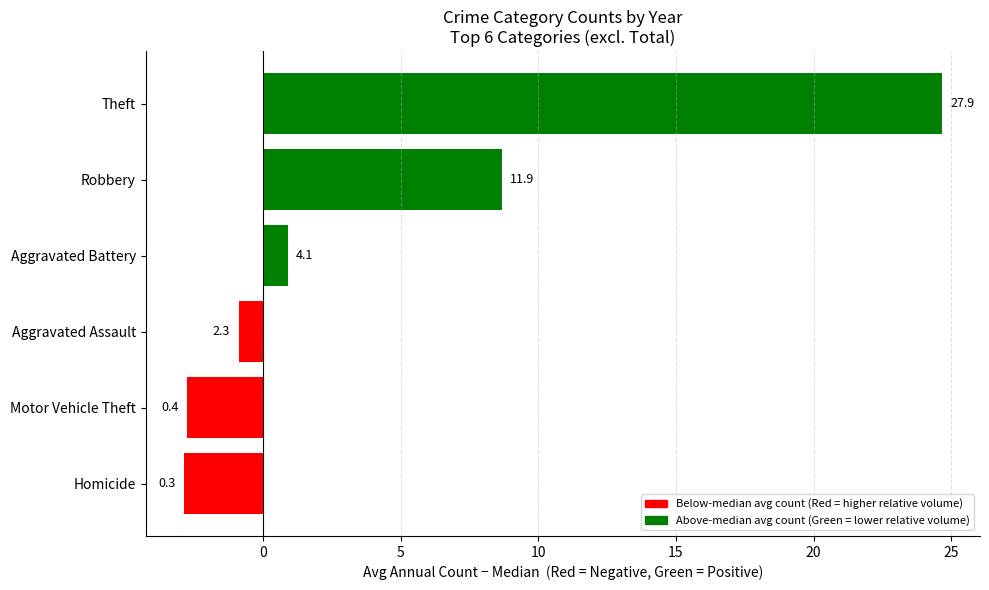

Are the bars horizontal?

Yes